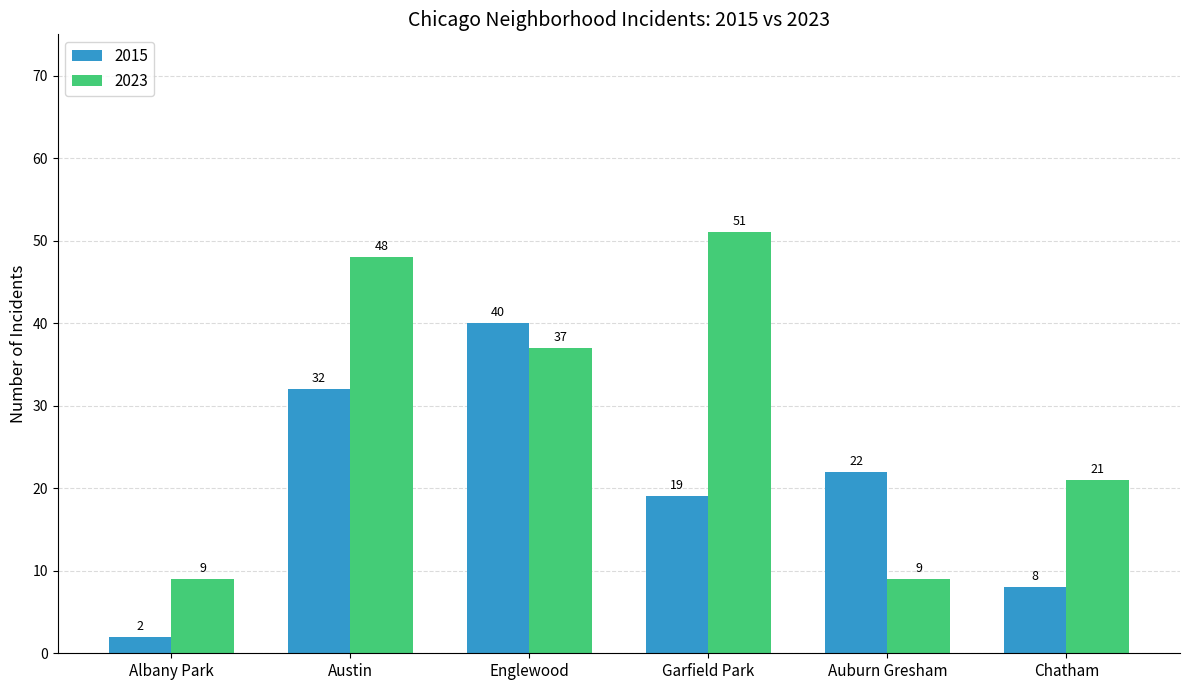

True or false: 2023 has a value of 23 at Englewood.

False